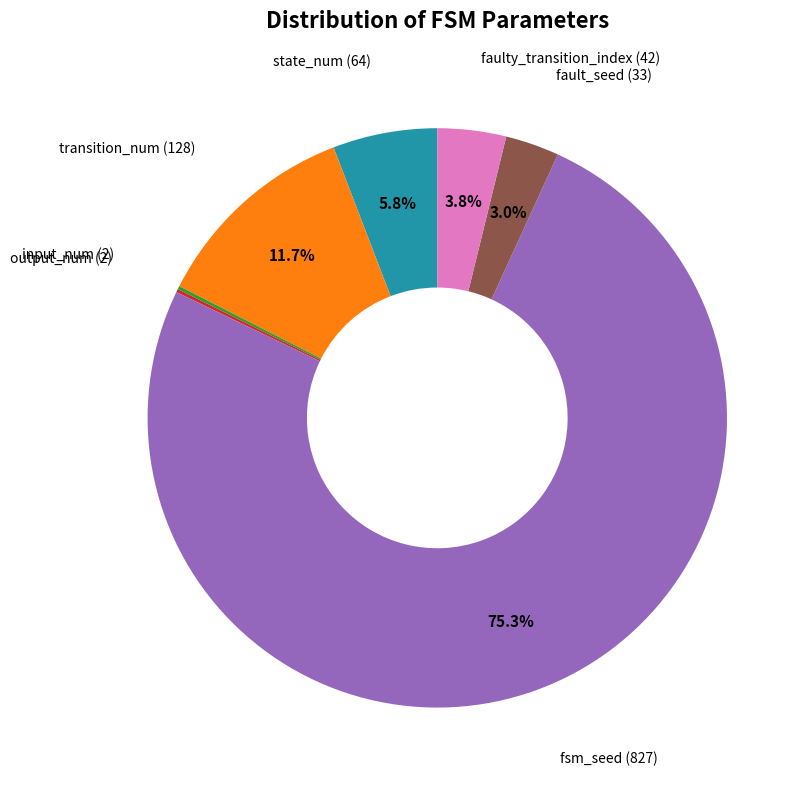

To the nearest percent, what portion does fsm_seed represent?

75%